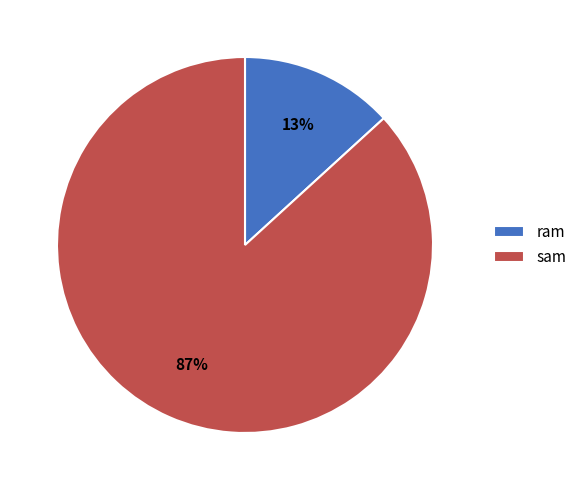

True or false: sam accounts for 95% of the total.

False